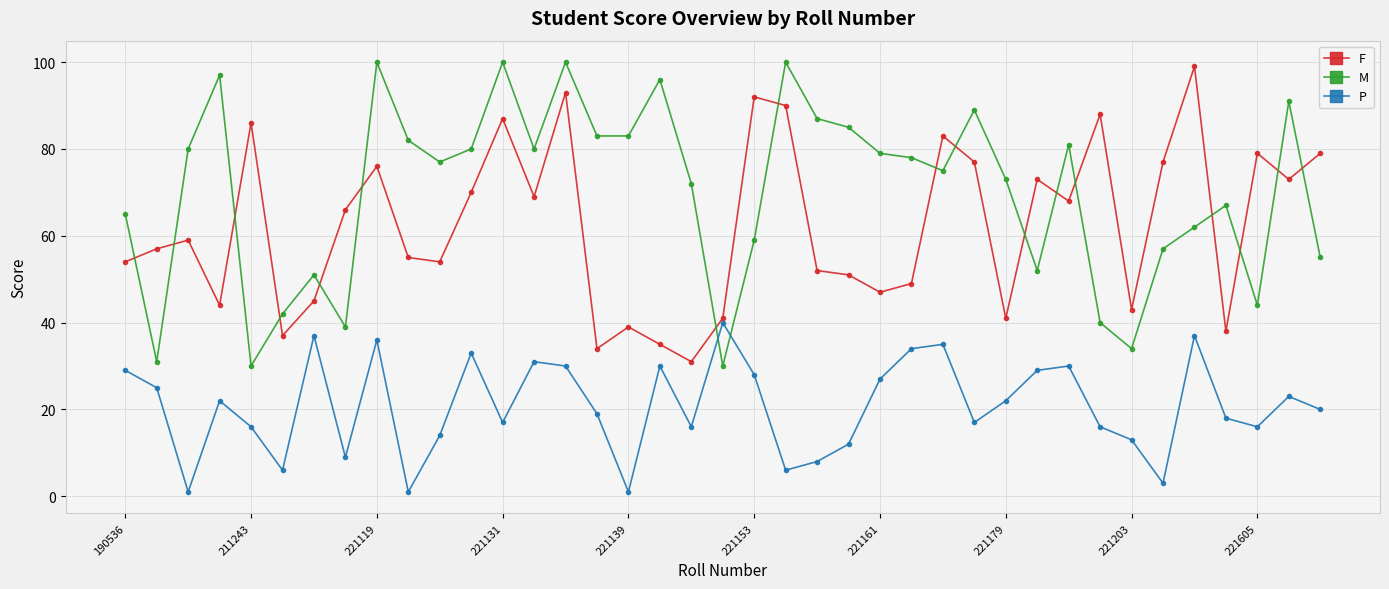

Rank the series by their average value, from lowest to highest.

P, F, M